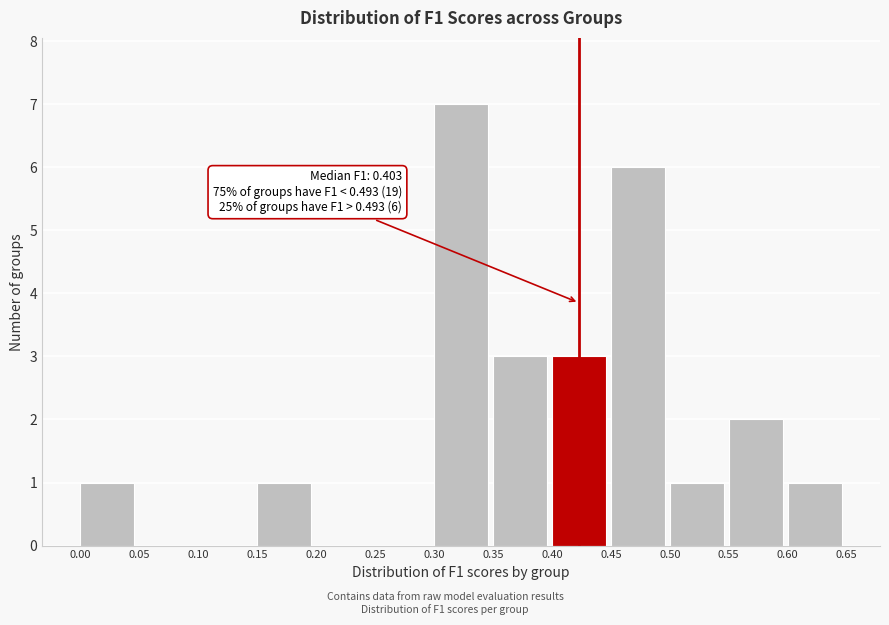

Over which range of the x-axis is the bar tallest?

0.30 to 0.35